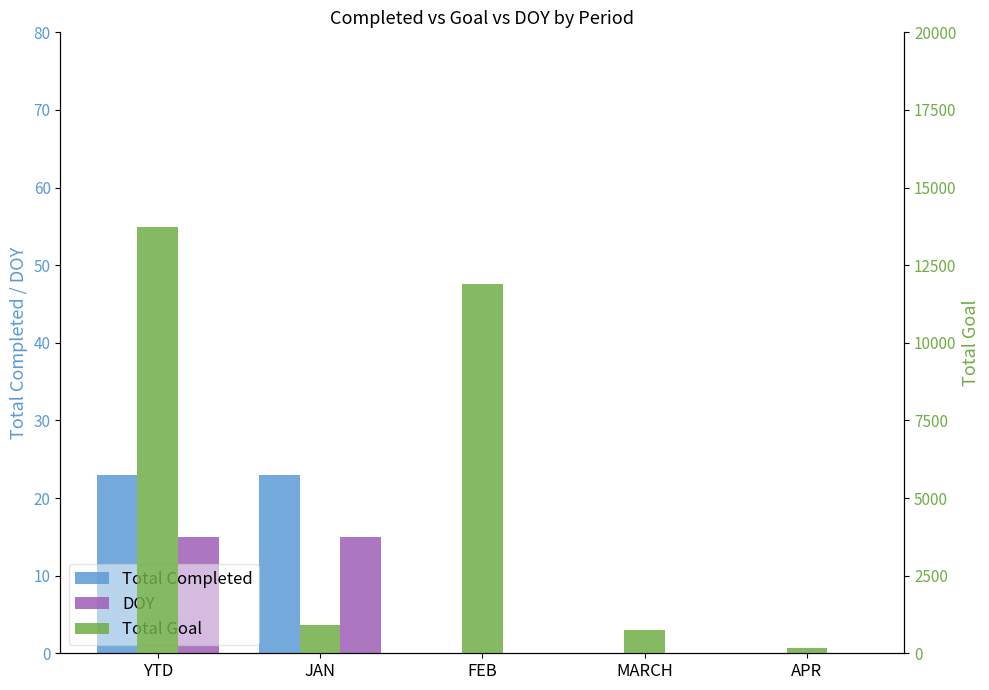

True or false: DOY has a value of -10 at FEB.

False